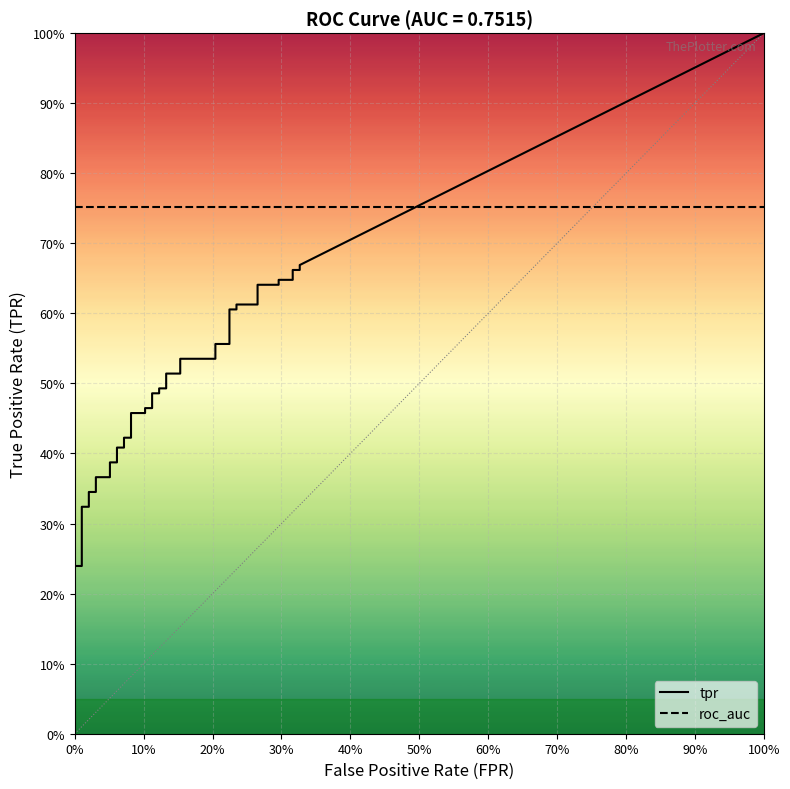

Which series has the widest spread of values?

tpr